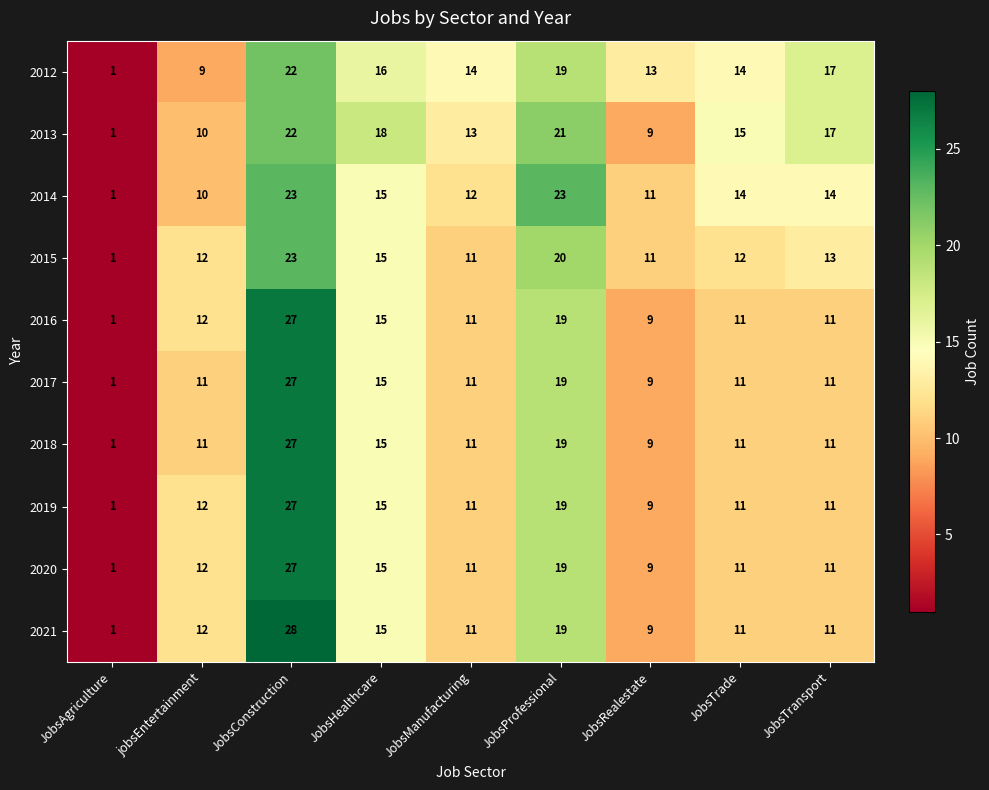

The 2013 series shows 5 at JobsRealestate. True or false?

False